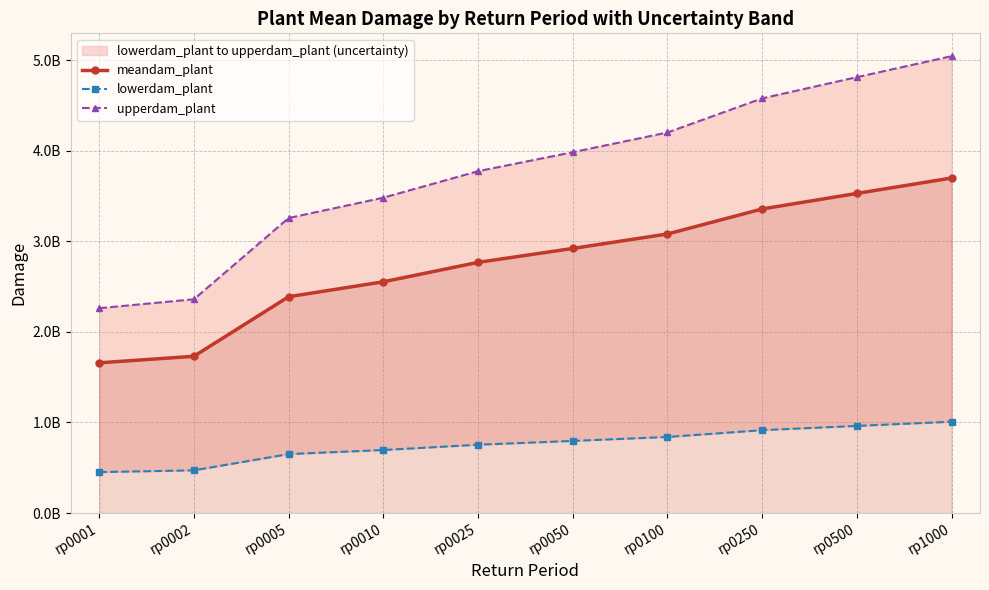

At how many categories does at least one series exceed 1204845981?

10